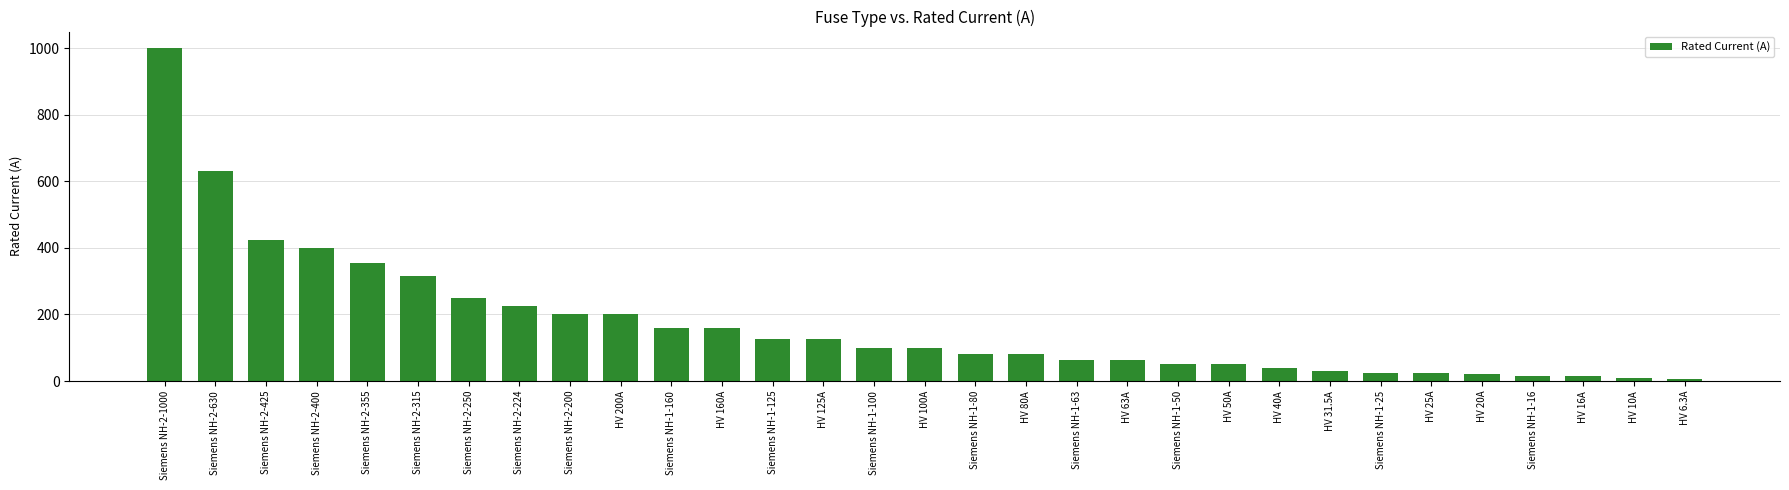

What is the maximum value shown in the chart?

1000.0